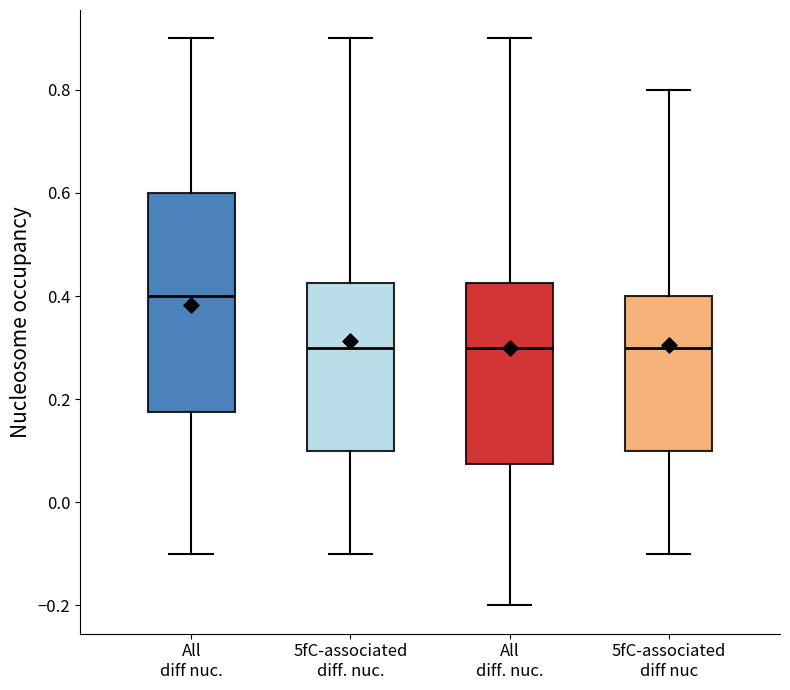

Which box has the highest median line?

All diff nuc.